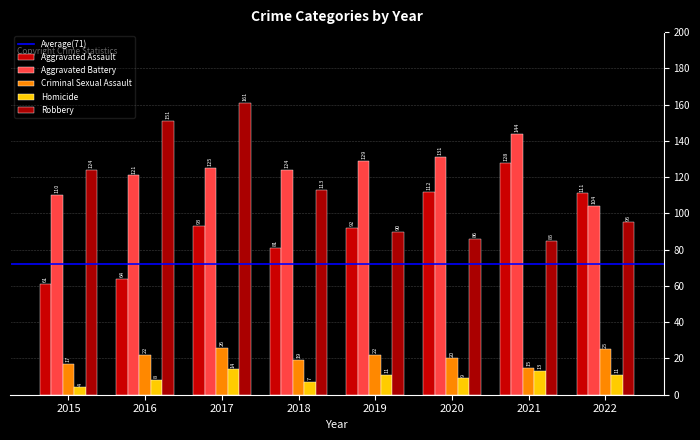

Where is Robbery nearest to the value 123?

2015